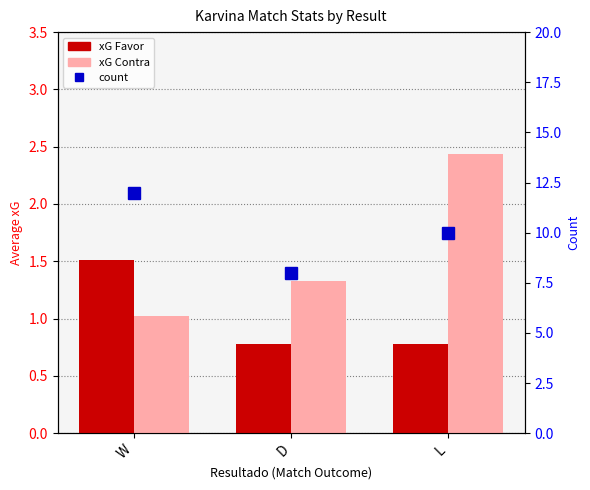

How many groups of bars are there?

3